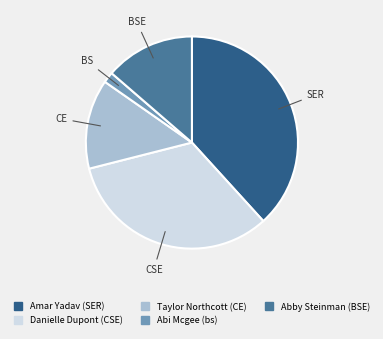

Which category has the smallest portion of the pie?

Abi Mcgee (bs)